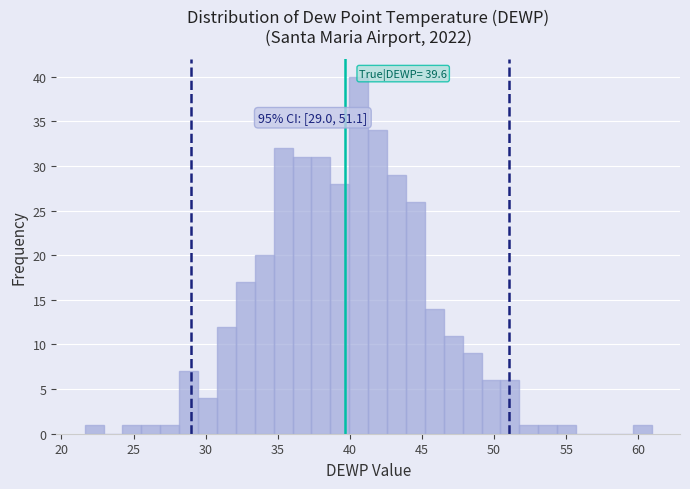

Around what value on the x-axis is the tallest bar? Give the approximate position of its centre, as read against the axis.

40.5